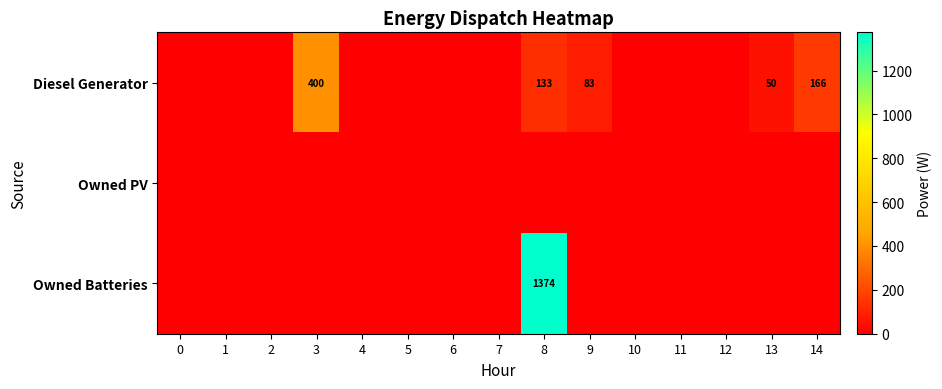

How many series are shown in this chart?

3